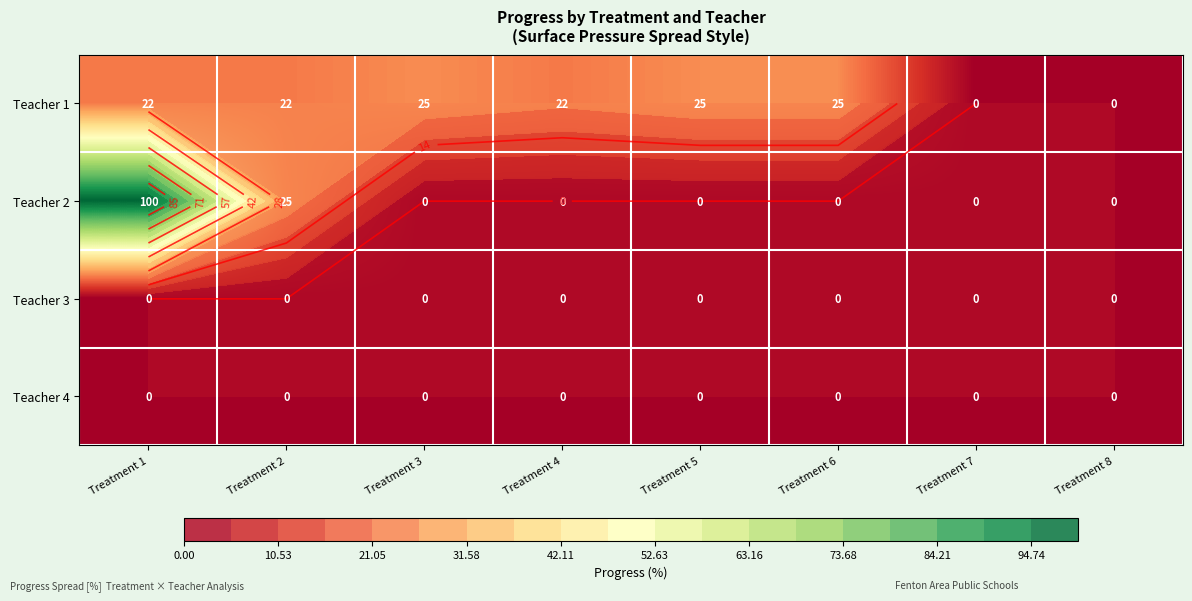

Which series has the largest total across all categories?

Teacher 1